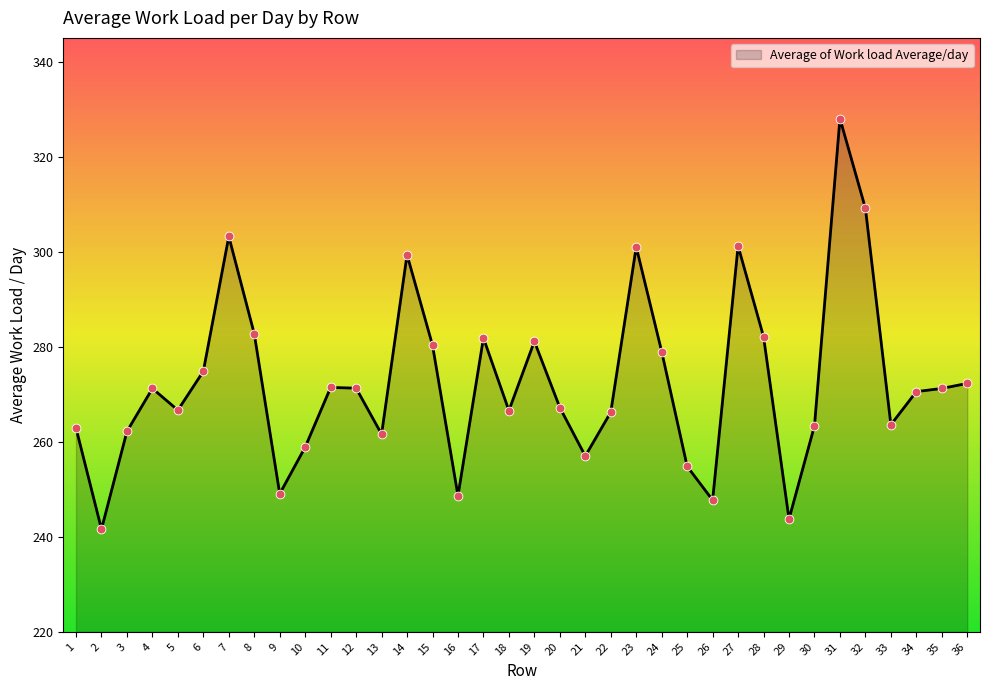

Between 30 and 34, which is larger?

34